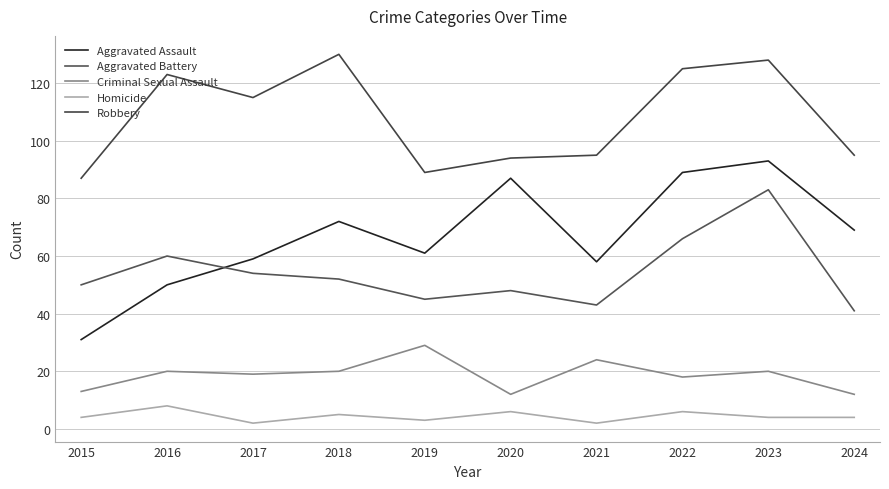

How many interior local valleys does the Homicide series have?

3